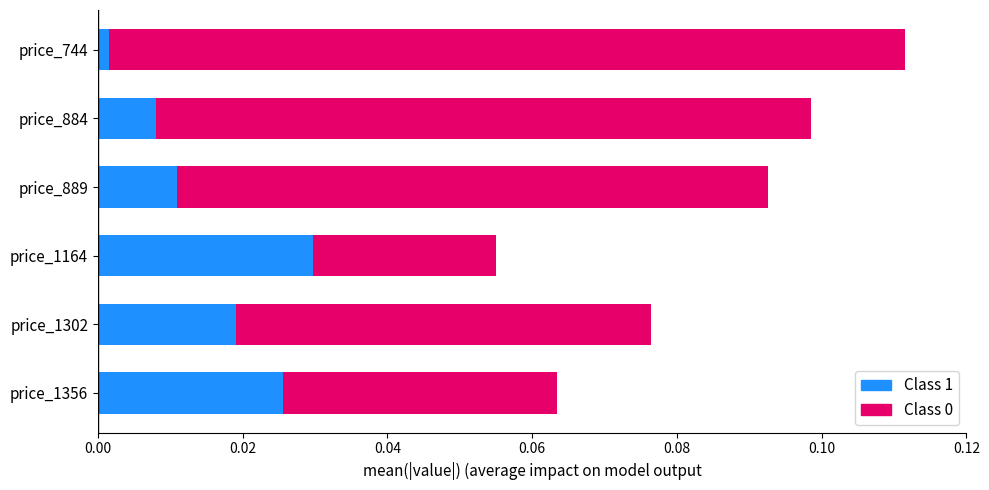

At which category is the sum across all series the highest?

price_744